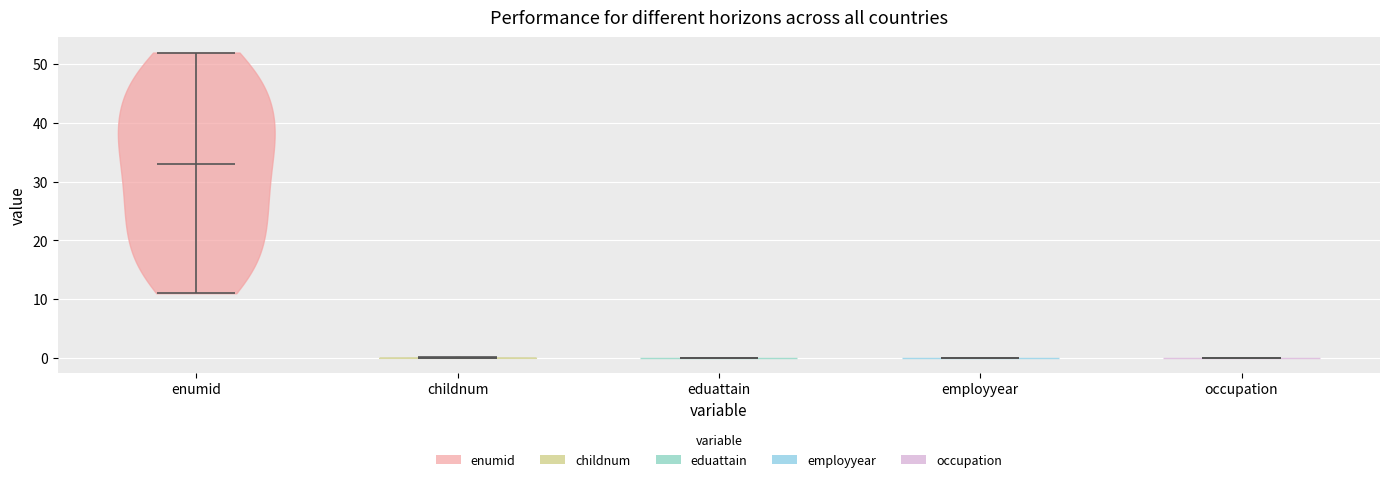

Reading left to right, read every violin against the y-axis: where its median line is, and the lowest and highest points it reaches. The values are not printed on the chart, so give them approximately, as read against the axis.

enumid: median line 33, lowest point 11, highest point 52
childnum: median line 0, lowest point 0, highest point 0
eduattain: median line 0, lowest point 0, highest point 0
employyear: median line 0, lowest point 0, highest point 0
occupation: median line 0, lowest point 0, highest point 0